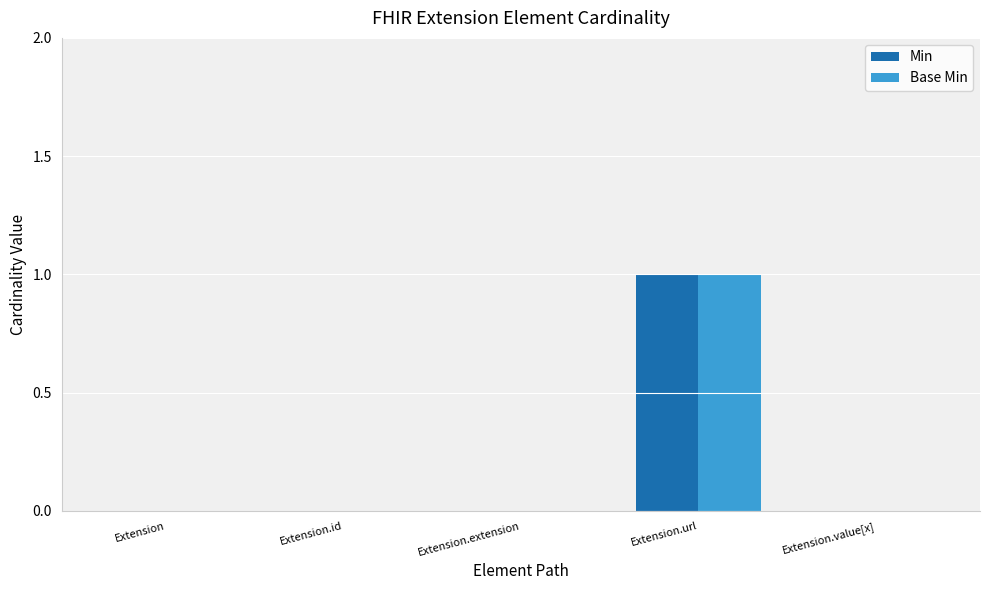

At which category is the sum across all series the highest?

Extension.url